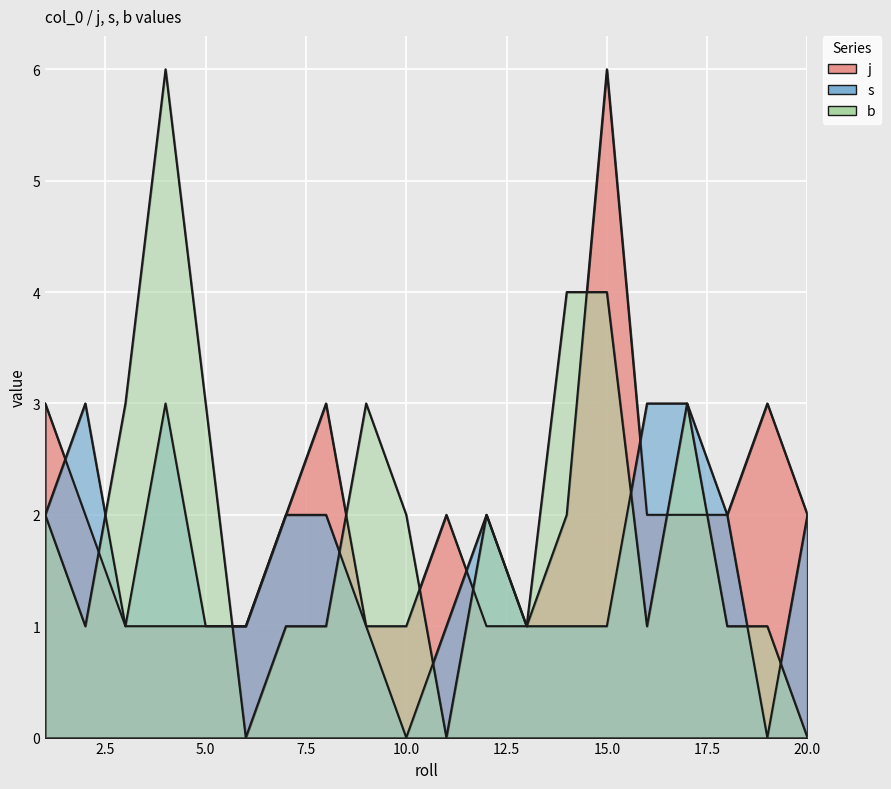

Reading left to right, transcribe all the data shown in this chart.

j: 1=3	2=2	3=1	4=1	5=1	6=1	7=2	8=3	9=1	10=1	11=2	12=1	13=1	14=2	15=6	16=2	17=2	18=2	19=3	20=2
s: 1=2	2=3	3=1	4=3	5=1	6=1	7=2	8=2	9=1	10=0	11=1	12=2	13=1	14=1	15=1	16=3	17=3	18=2	19=0	20=2
b: 1=2	2=1	3=3	4=6	5=3	6=0	7=1	8=1	9=3	10=2	11=0	12=2	13=1	14=4	15=4	16=1	17=3	18=1	19=1	20=0